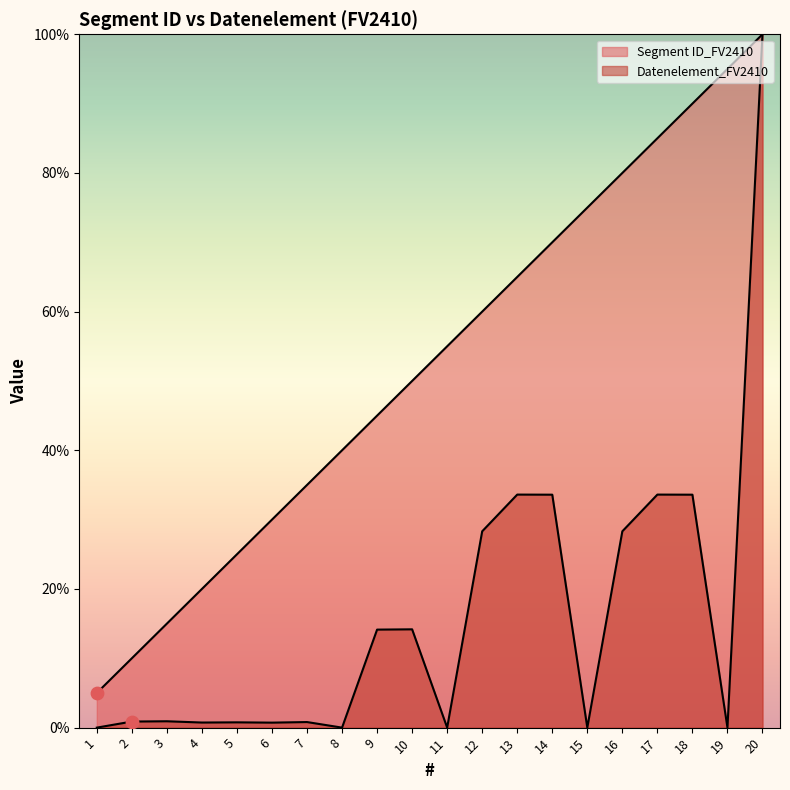

At how many categories does at least one series exceed 55?

10